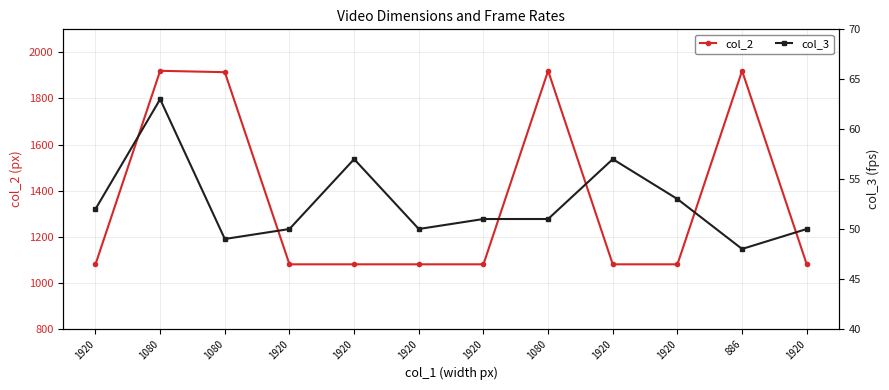

What is the average value of the col_3 series?

53